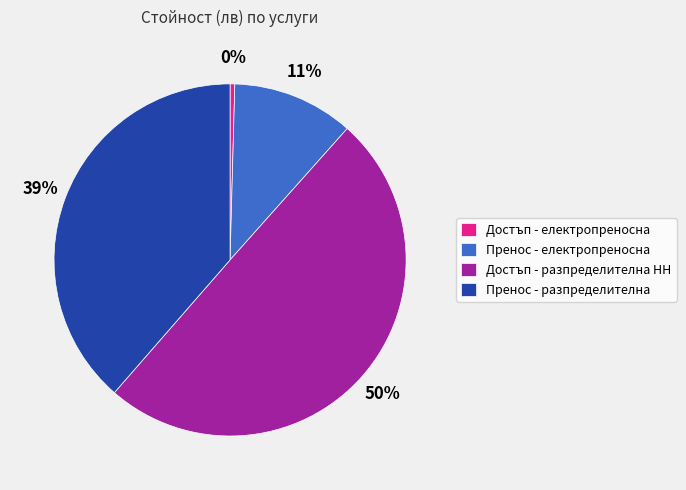

What is the smallest slice in the pie chart?

Достъп - електропреносна